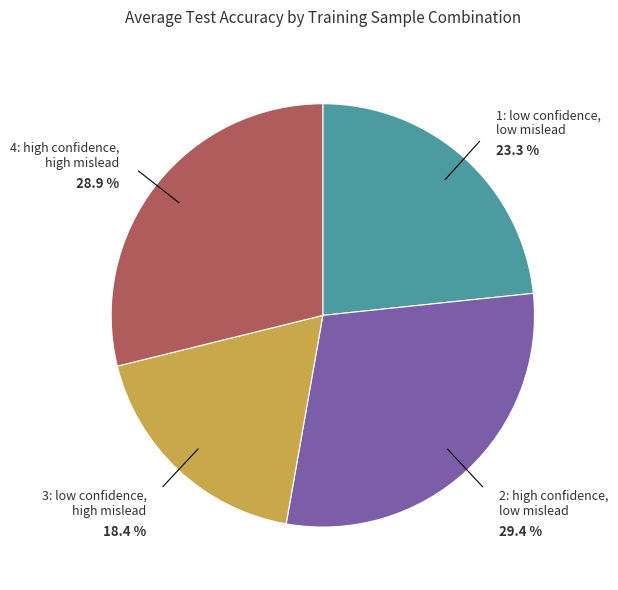

How many segments does this pie chart have?

4